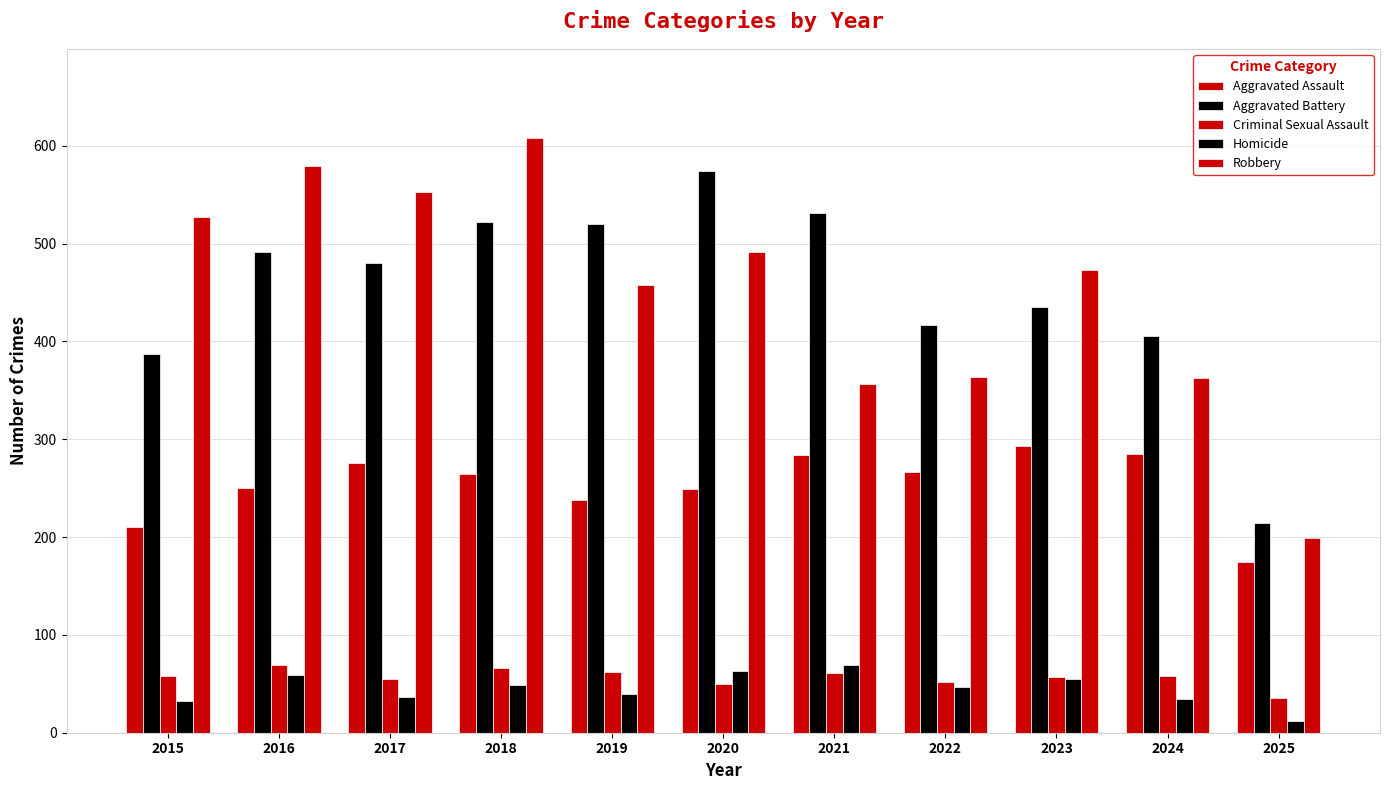

The value of Aggravated Battery at 2017 is 480. True or false?

True